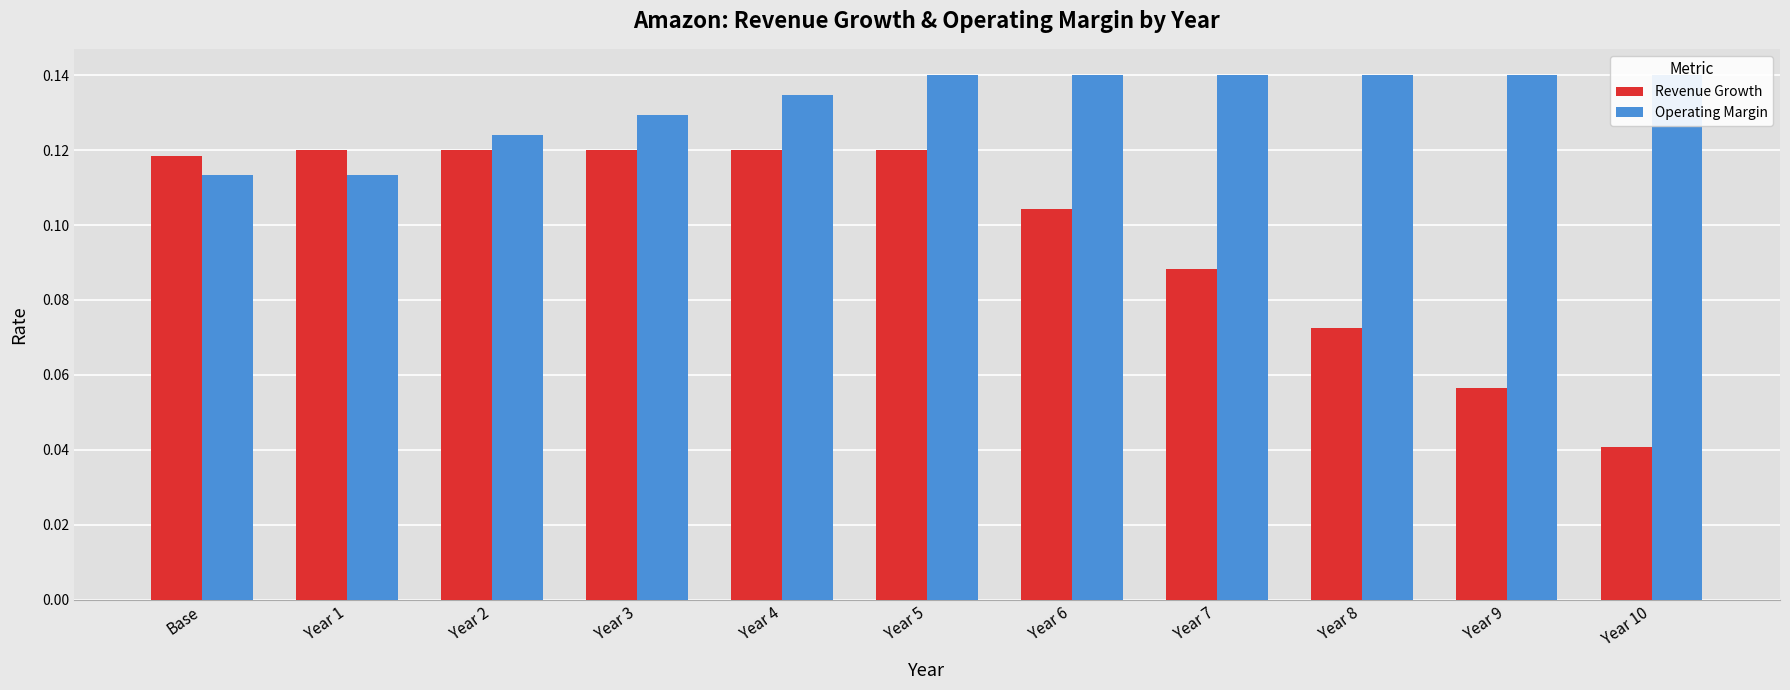

Between Base and Year 2, which is larger?

Year 2